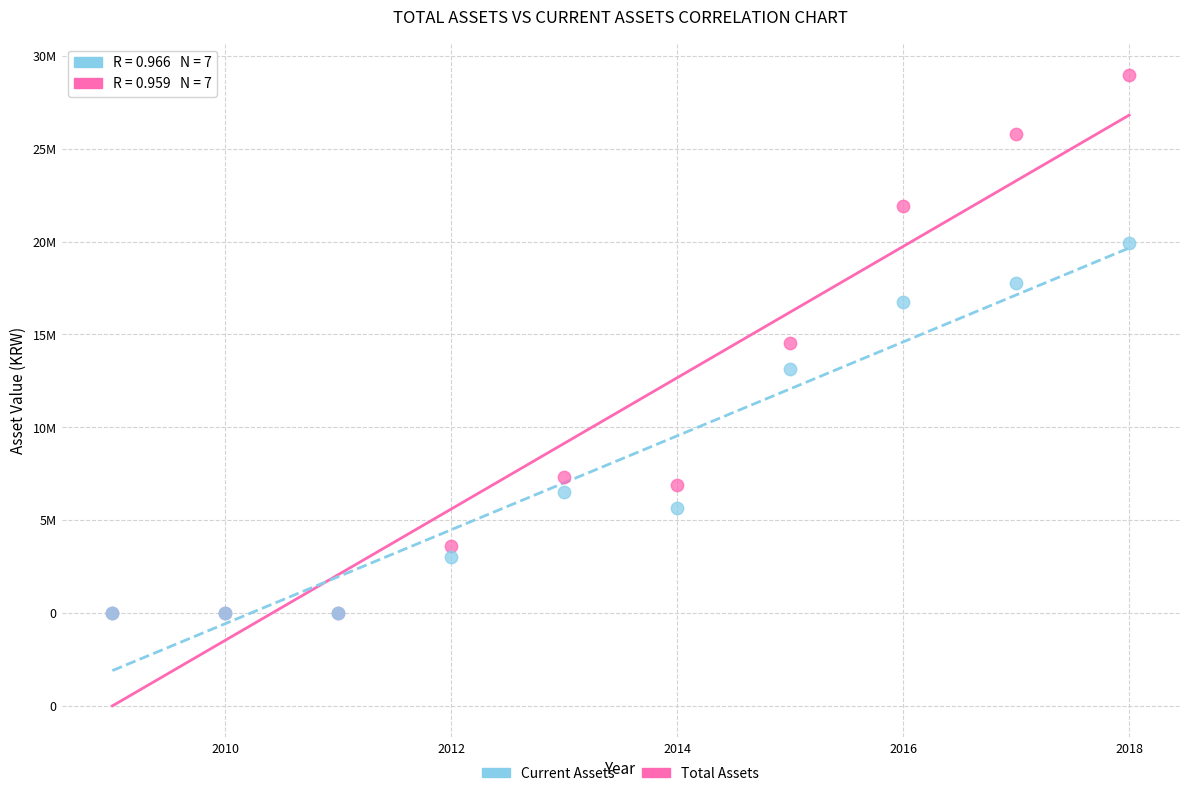

Which series has the widest spread of Y values?

Total Assets